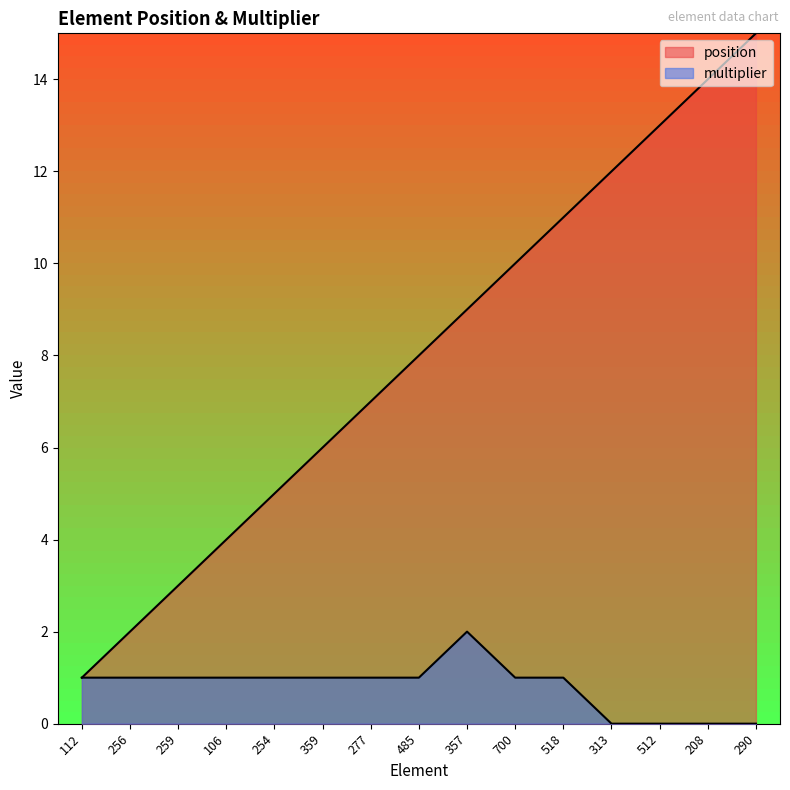

True or false: position and multiplier cross at least once.

False